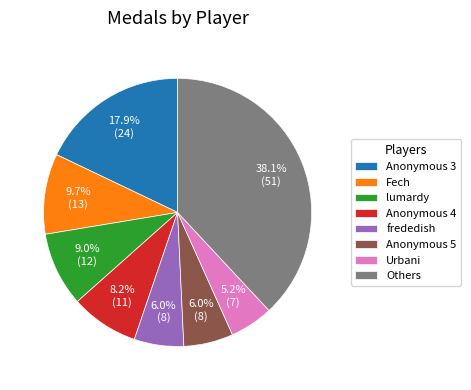

How many slices are in this pie chart?

8